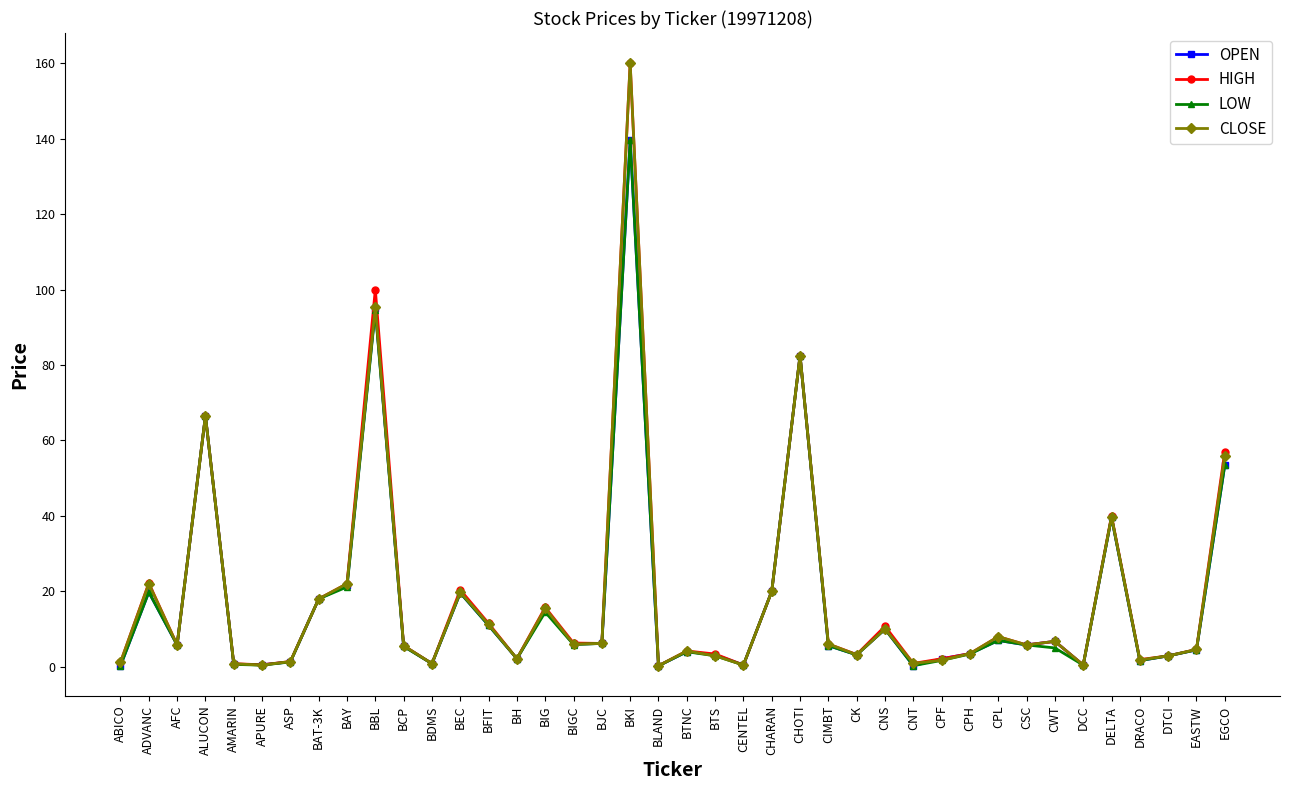

True or false: OPEN has a value of 5.6 at CIMBT.

True